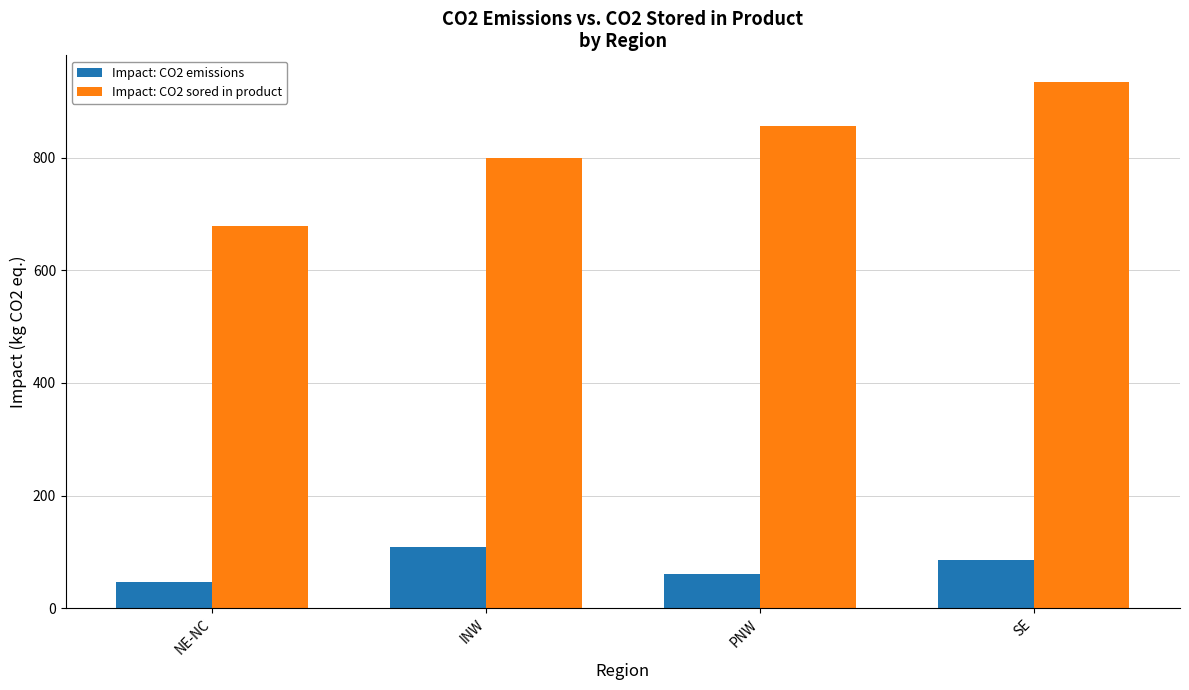

What is the difference between the Impact: CO2 emissions values at NE-NC and INW?

61.8